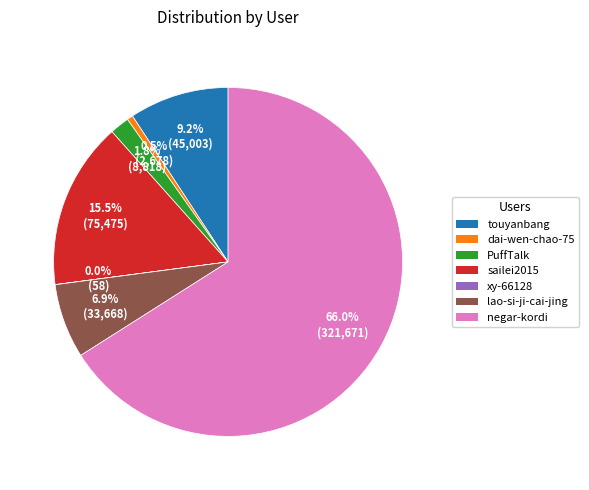

What percentage is the negar-kordi slice, to the nearest percent?

66%